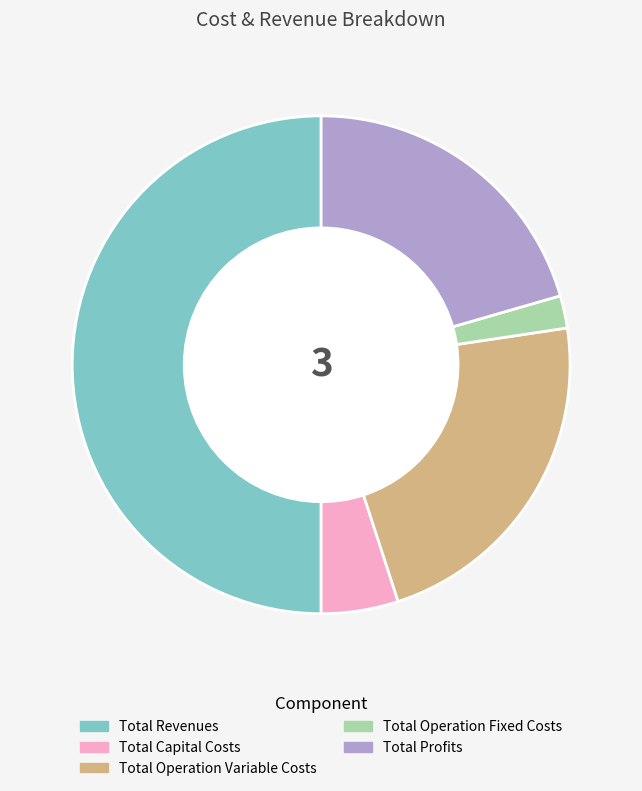

Does Total Operation Variable Costs represent more than half of the total?

No